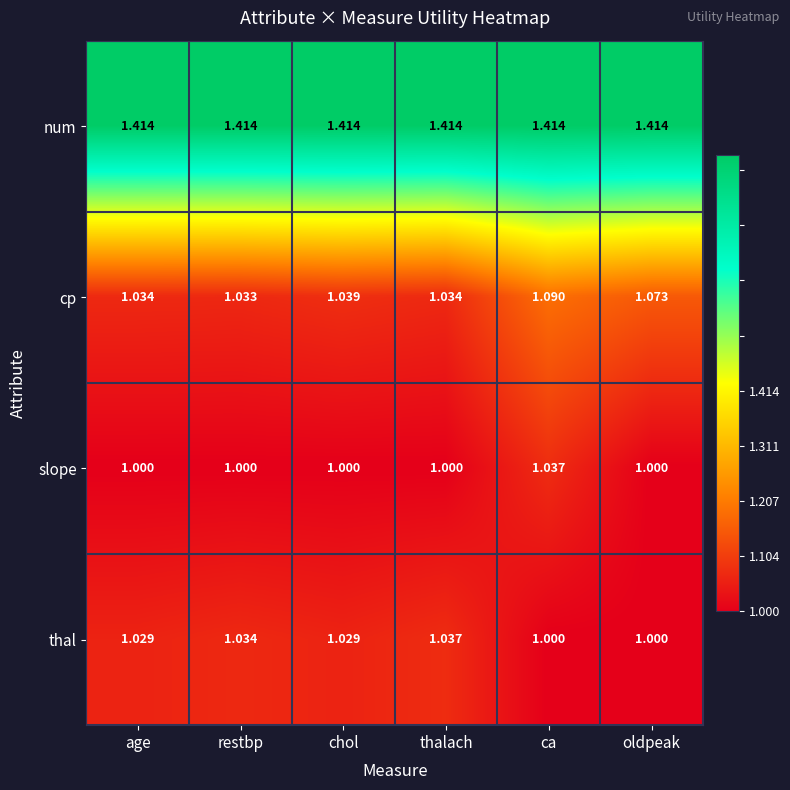

Rank the series at ca from highest to lowest value.

num, cp, slope, thal